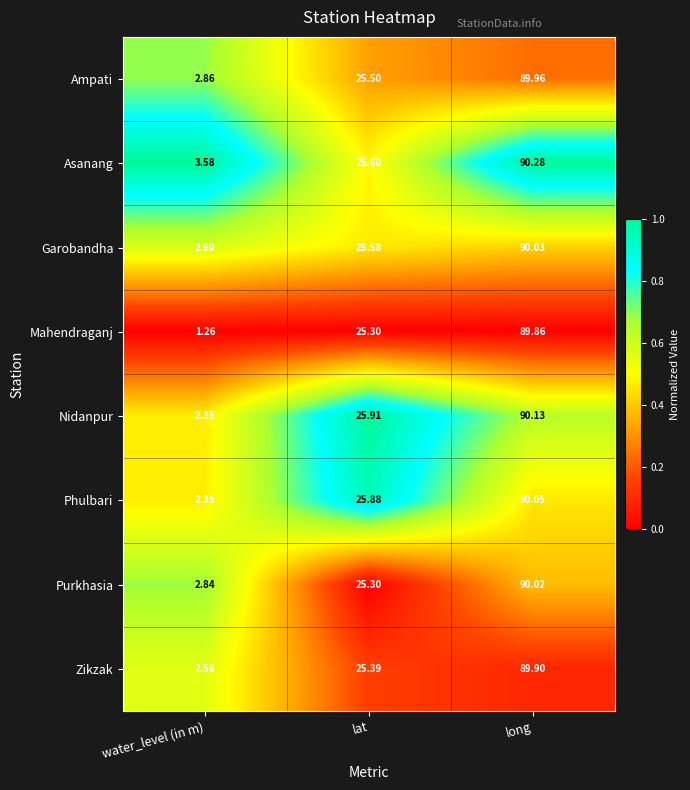

At which label does Mahendraganj first exceed 25?

lat